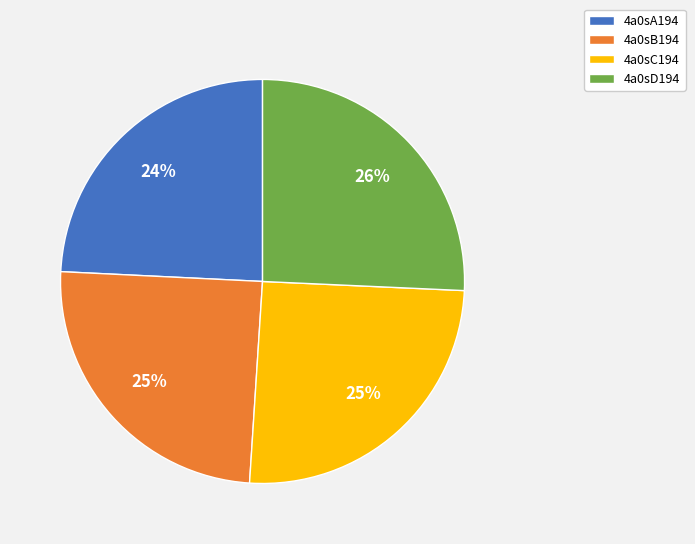

True or false: 4a0sA194 accounts for 24% of the total.

True